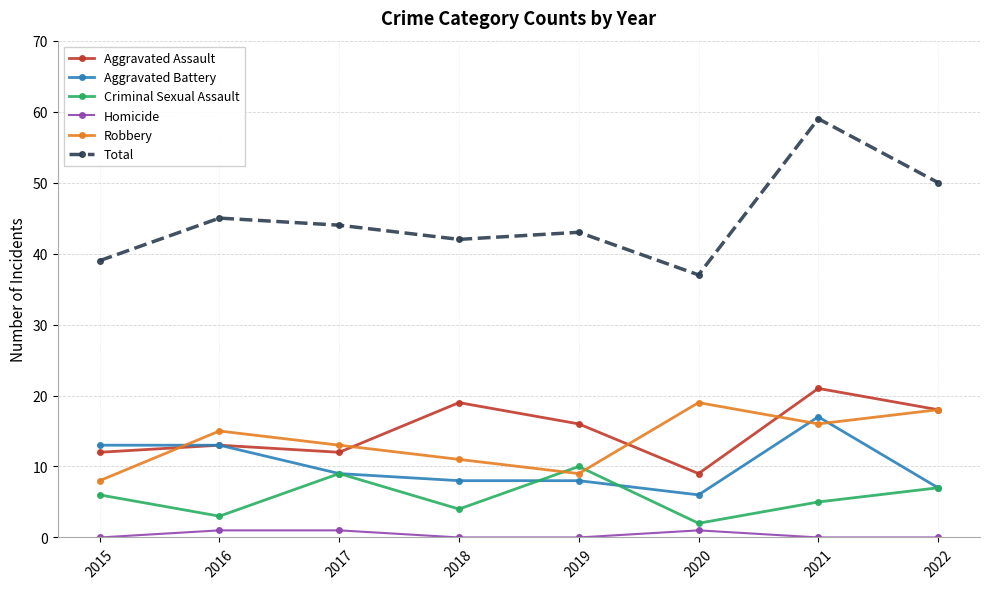

Which series has the largest total across all categories?

Total